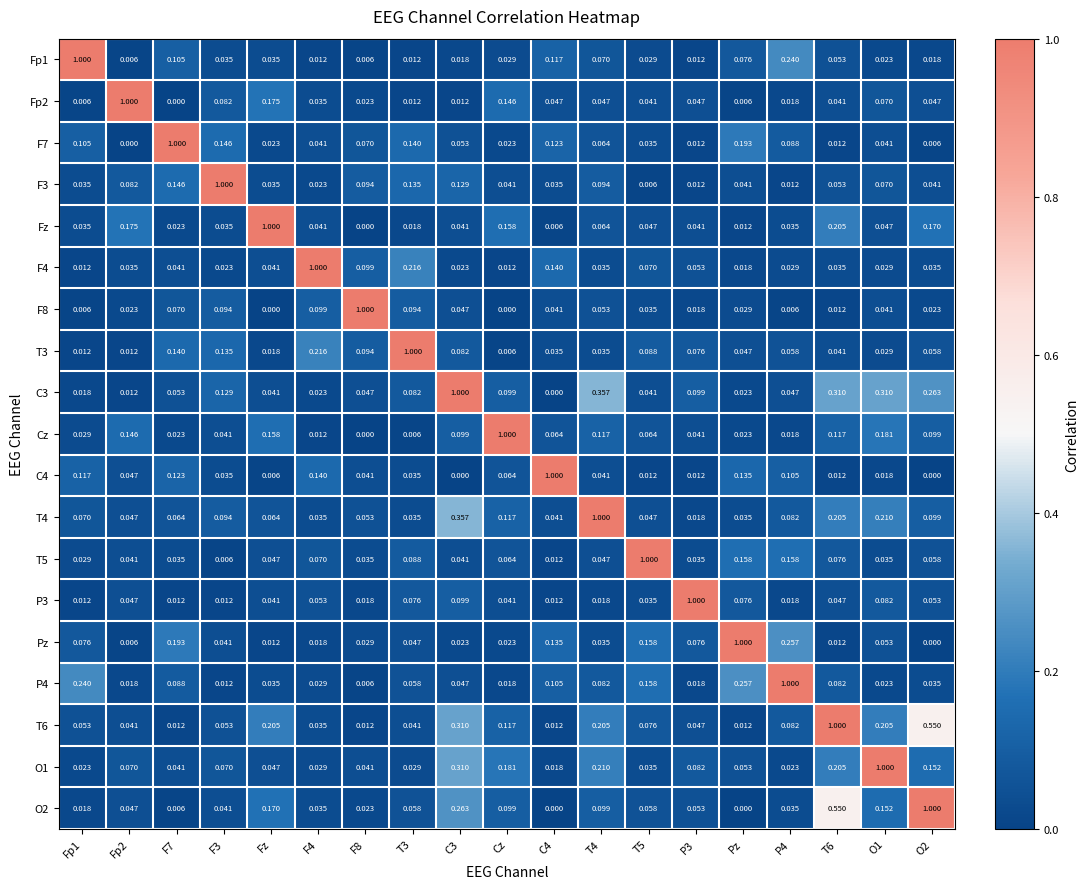

Is the value of T4 at Fz greater than the value of Fz at T5?

Yes